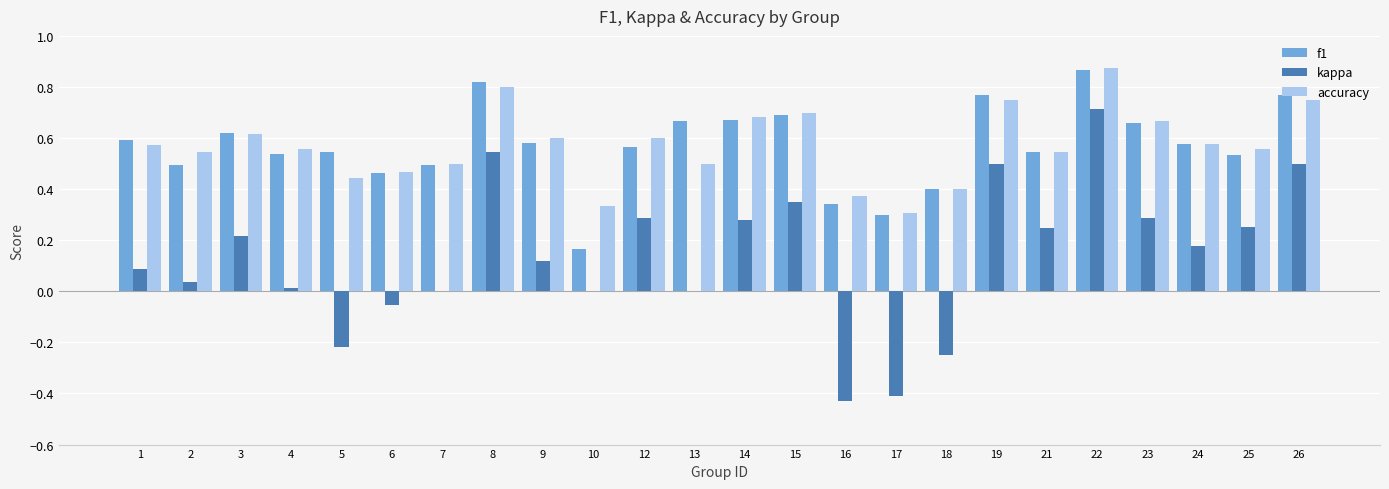

Where is accuracy nearest to the value 0?

17